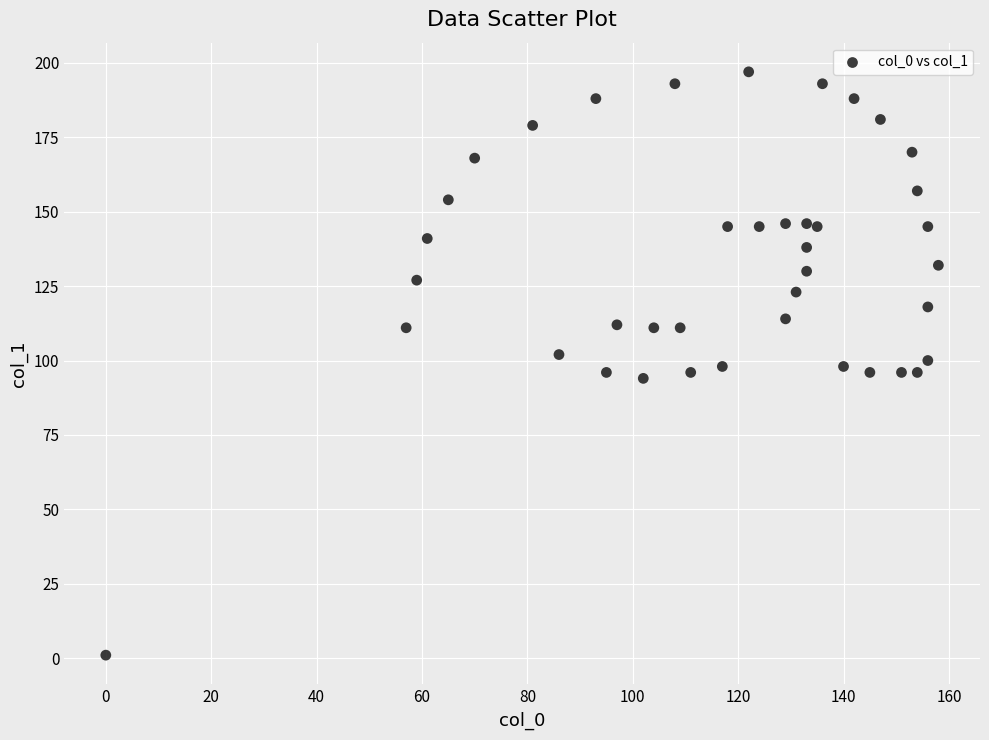

What is the range of X values (max minus min)?

158